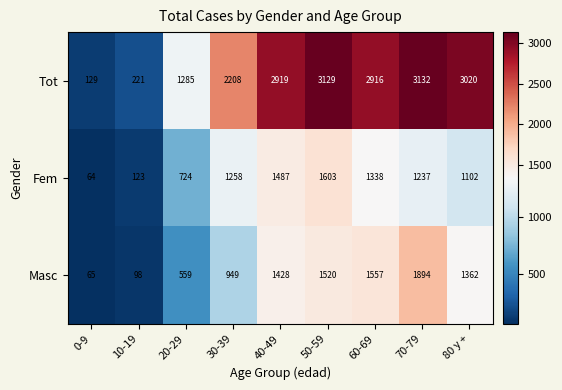

How many data points does each series have?

9